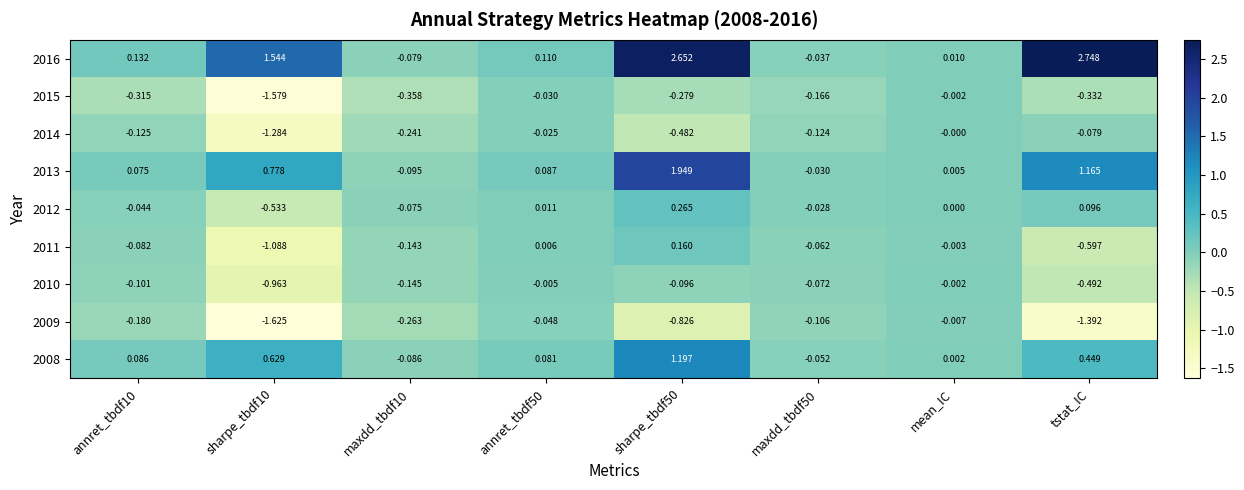

Where is 2013 nearest to the value 0?

mean_IC